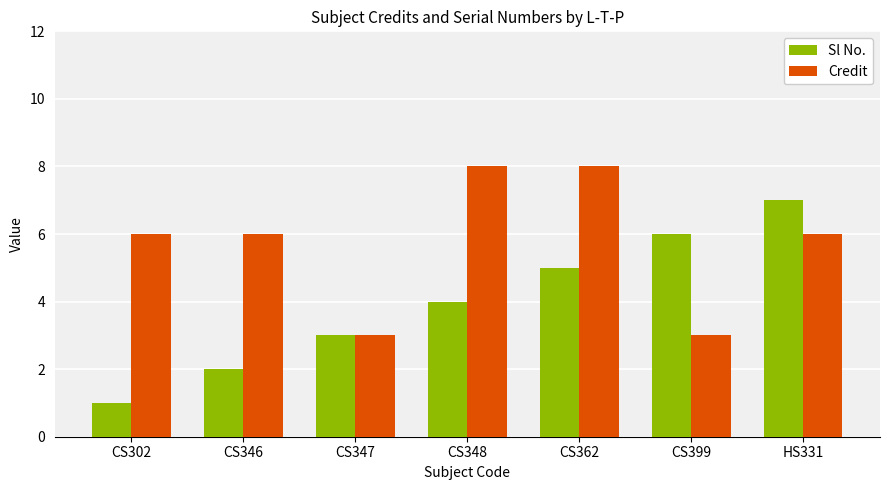

The value of Credit at CS348 is 8. True or false?

True